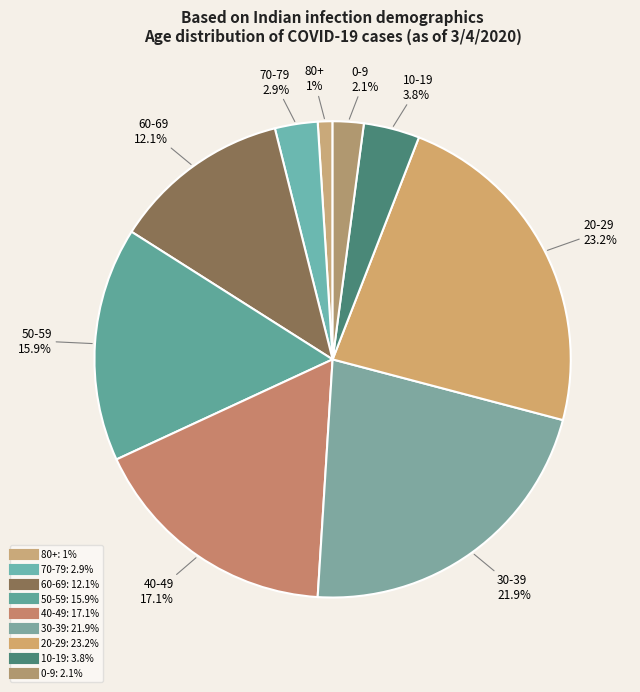

The 20-29 slice represents 23% of the pie. True or false?

True